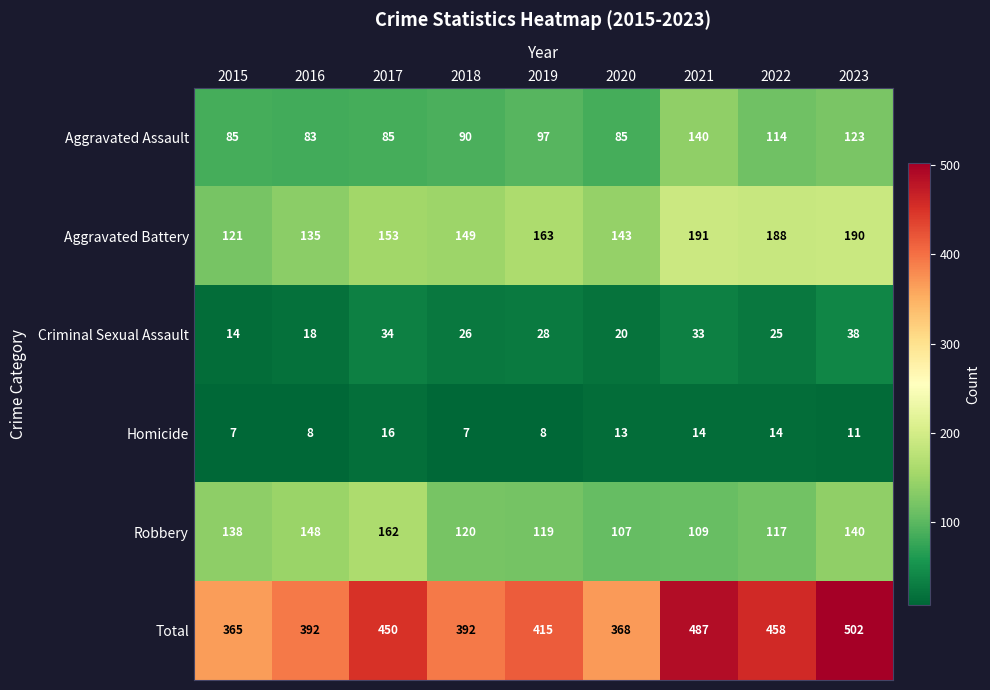

Read the Criminal Sexual Assault value at 2016.

18